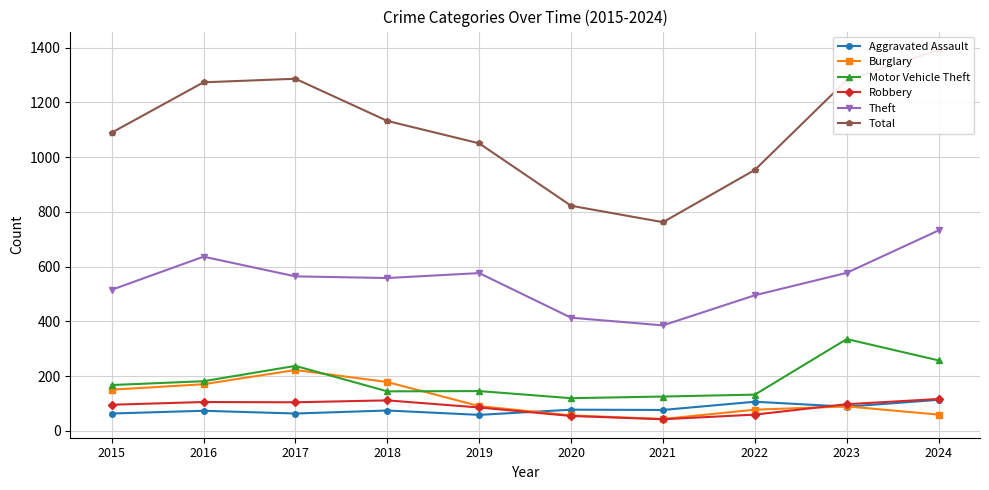

The value of Aggravated Assault at 2018 is 122. True or false?

False